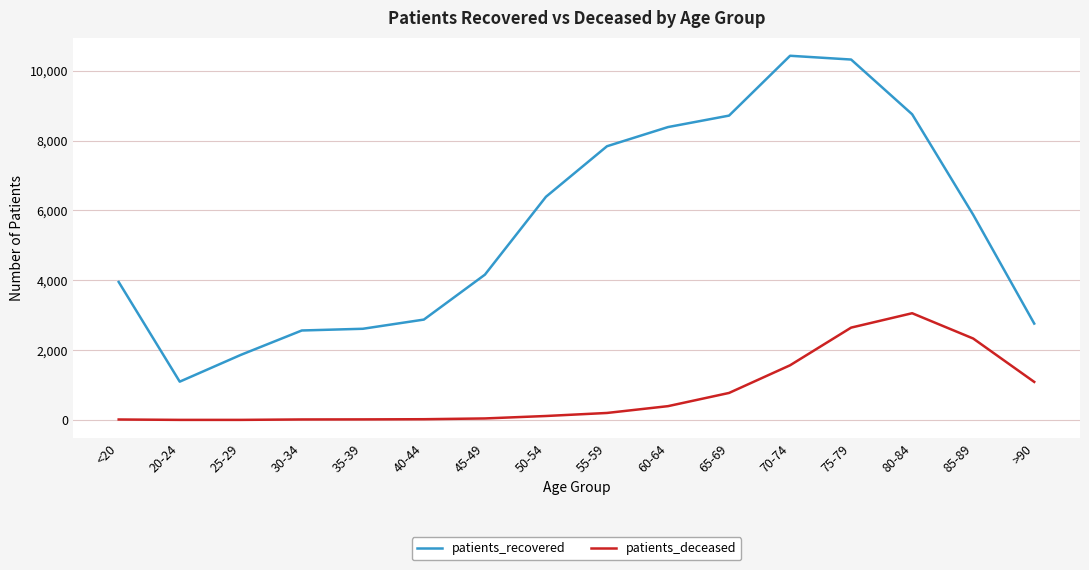

What are all the series names shown in the legend?

patients_recovered, patients_deceased